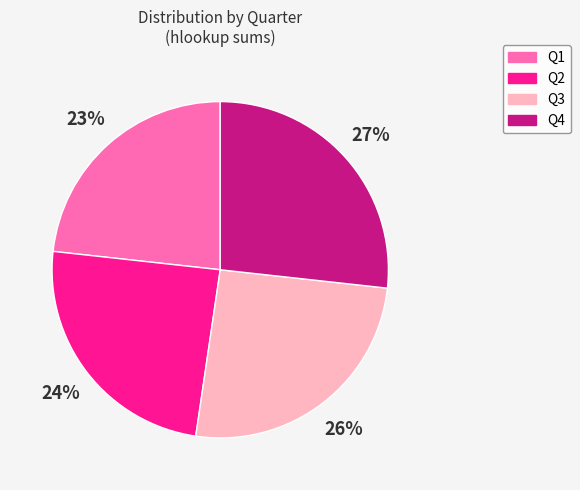

To the nearest percent, what is the average slice percentage?

25%